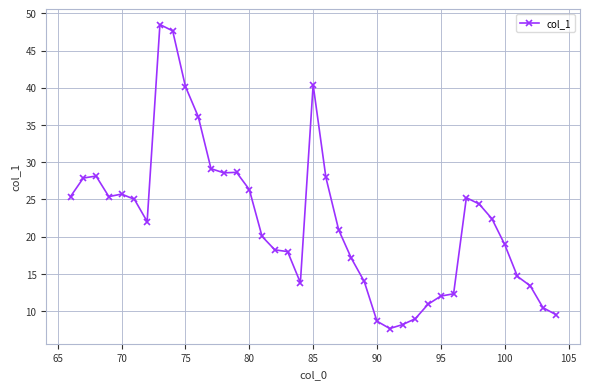

What is the sum of all values?

862.6